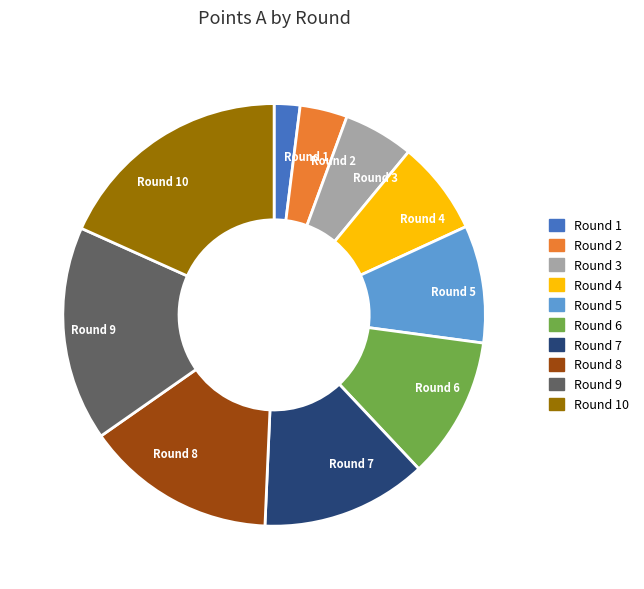

Which category has the biggest portion of the pie?

Round 10